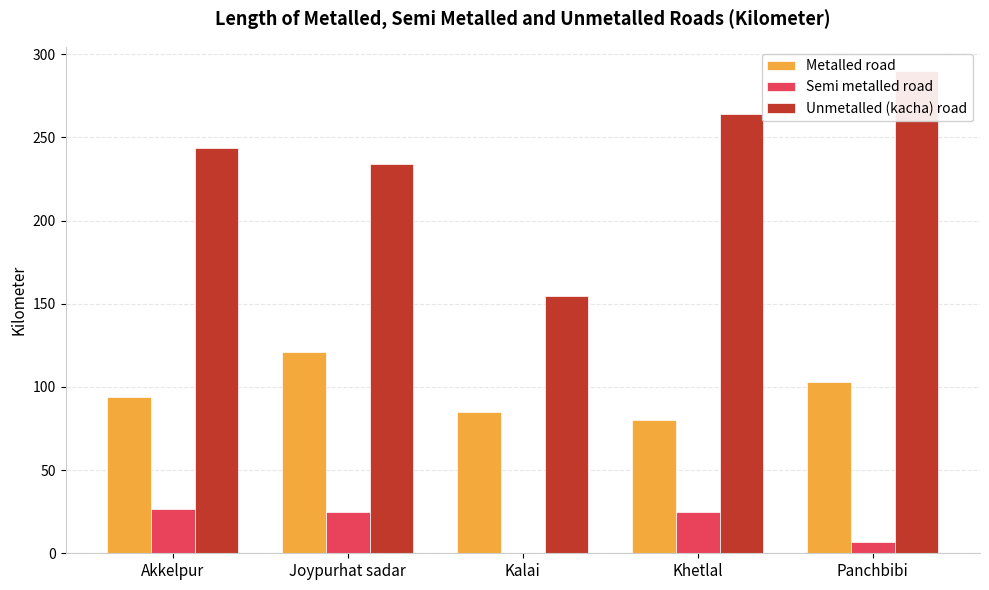

Between Akkelpur and Kalai, which series saw the biggest shift?

Unmetalled (kacha) road